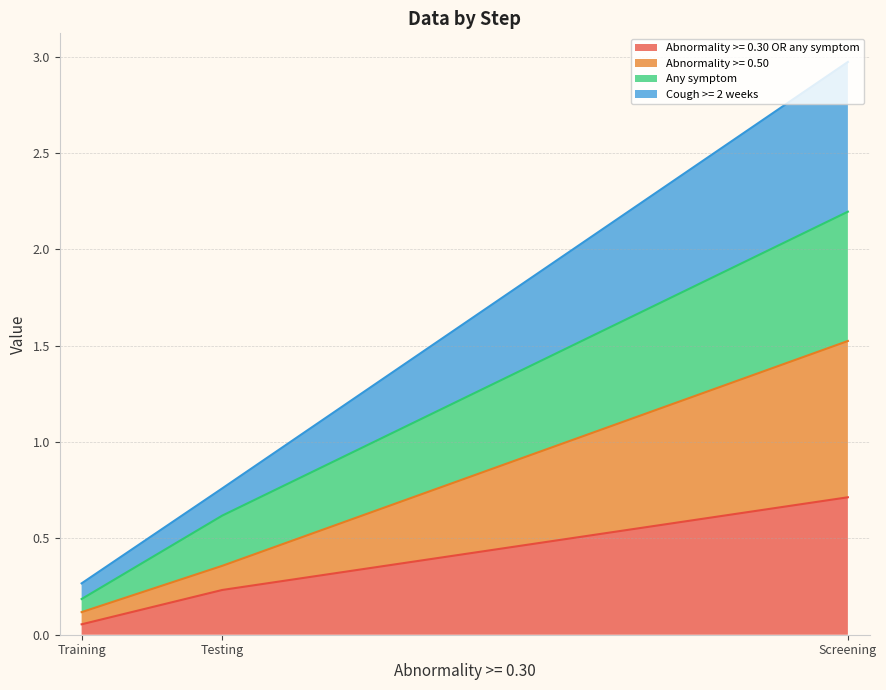

Which series has the largest total across all categories?

Cough >= 2 weeks